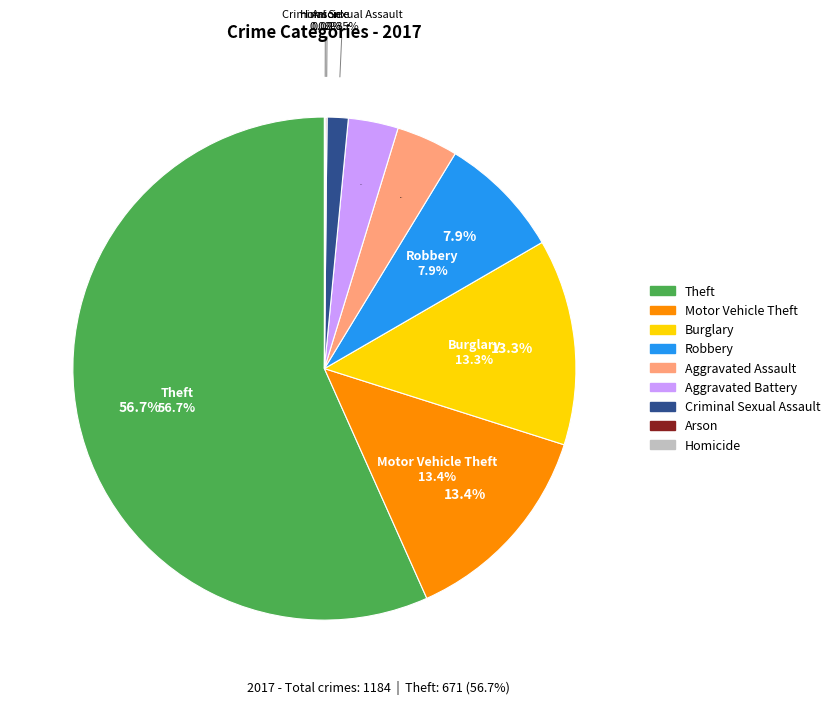

How many segments does this pie chart have?

9